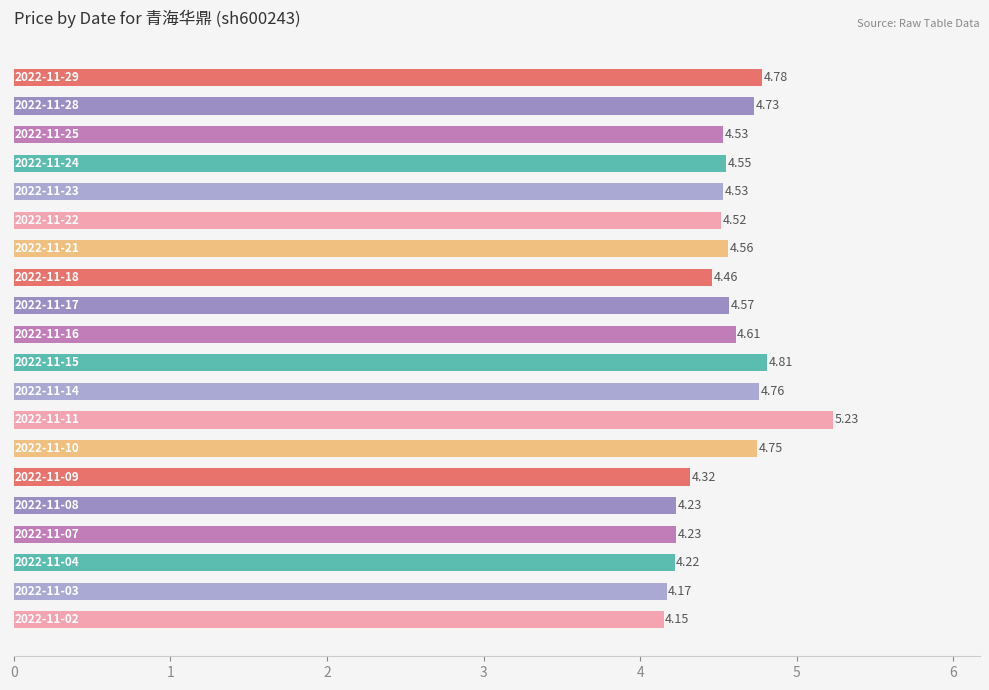

What is the sum of all values?

90.7